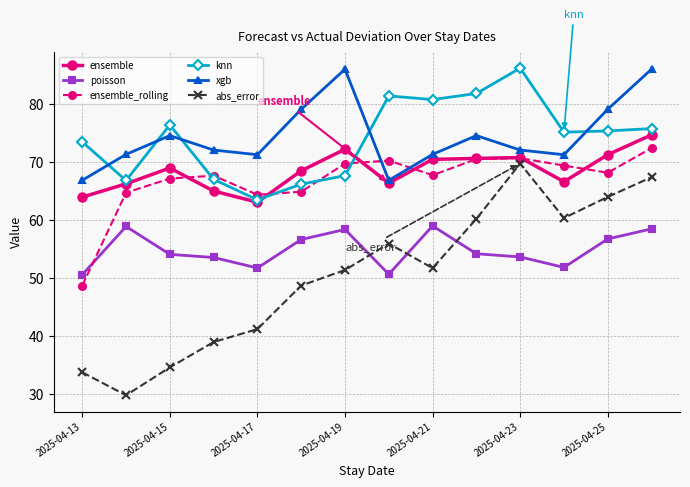

What is the value of the ensemble point at the 11th from the left?

70.8